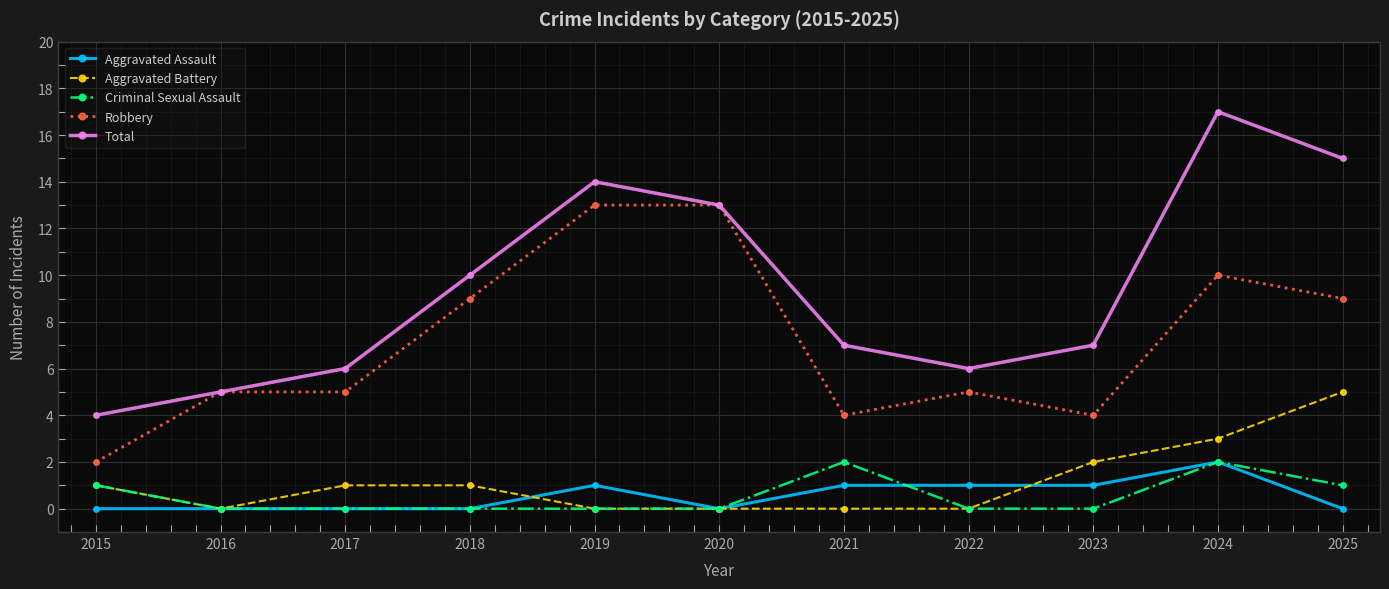

The value of Aggravated Battery at 2021 is -2. True or false?

False